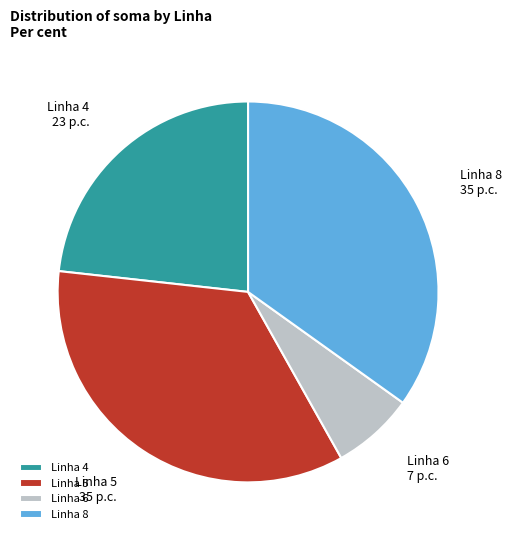

True or false: Linha 6 accounts for 15% of the total.

False